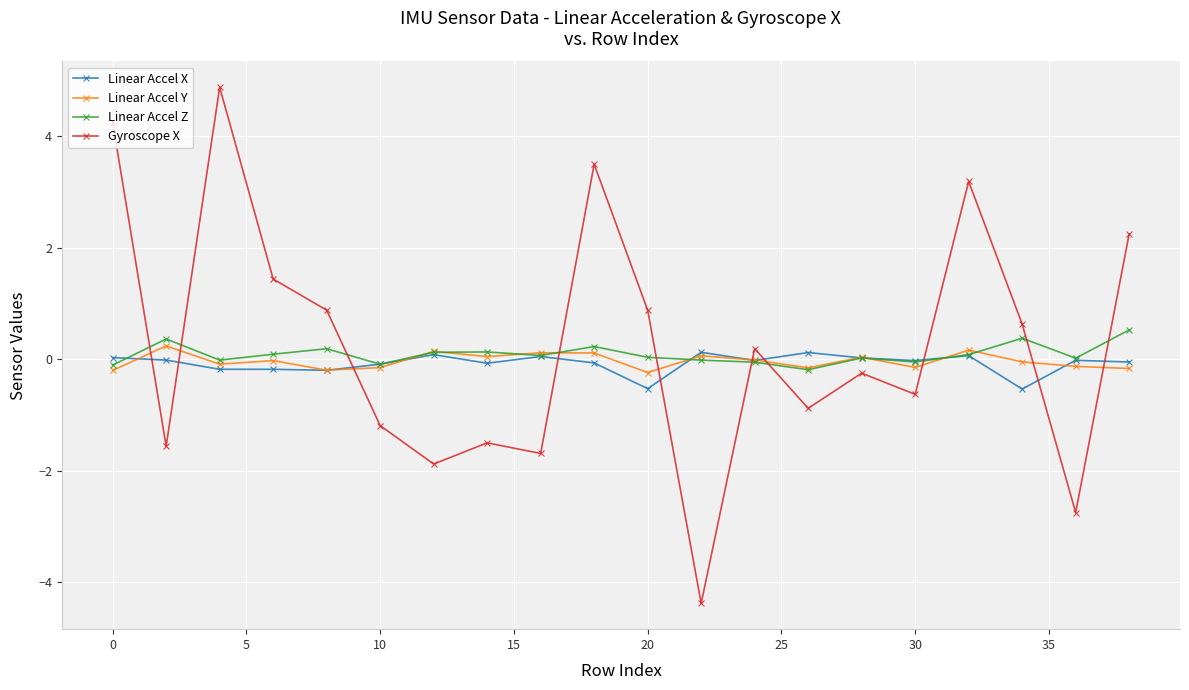

Which series has the largest total across all categories?

Gyroscope X